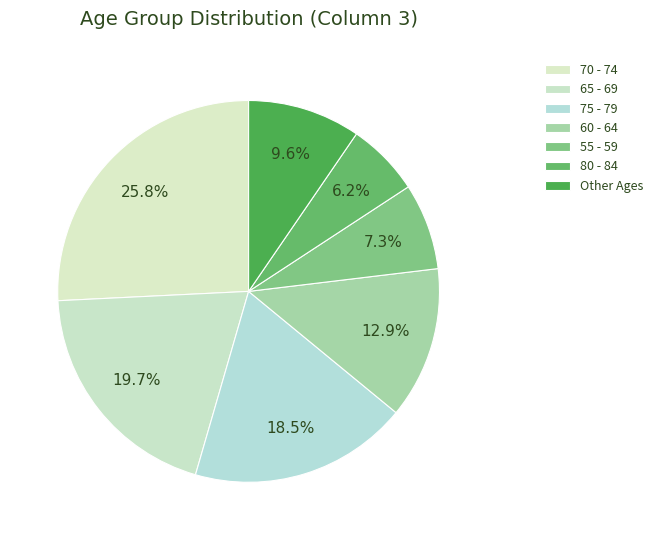

Is there a majority slice in this chart?

No